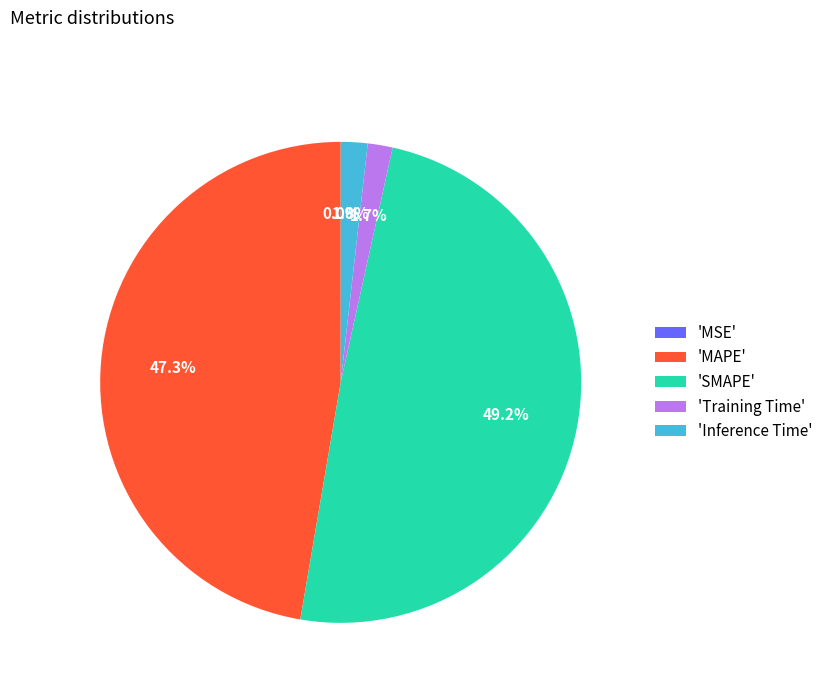

Is 'Training Time' the majority of the pie?

No